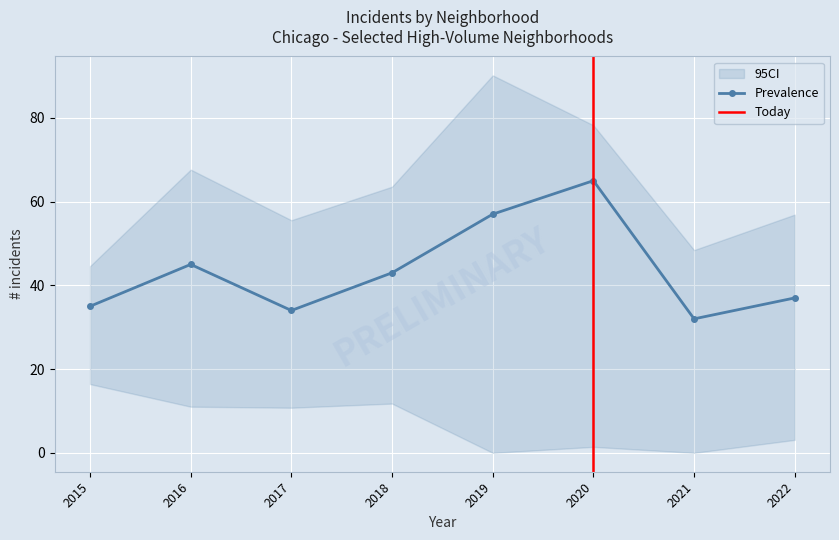

At which category does Englewood reach its first local peak?

2016